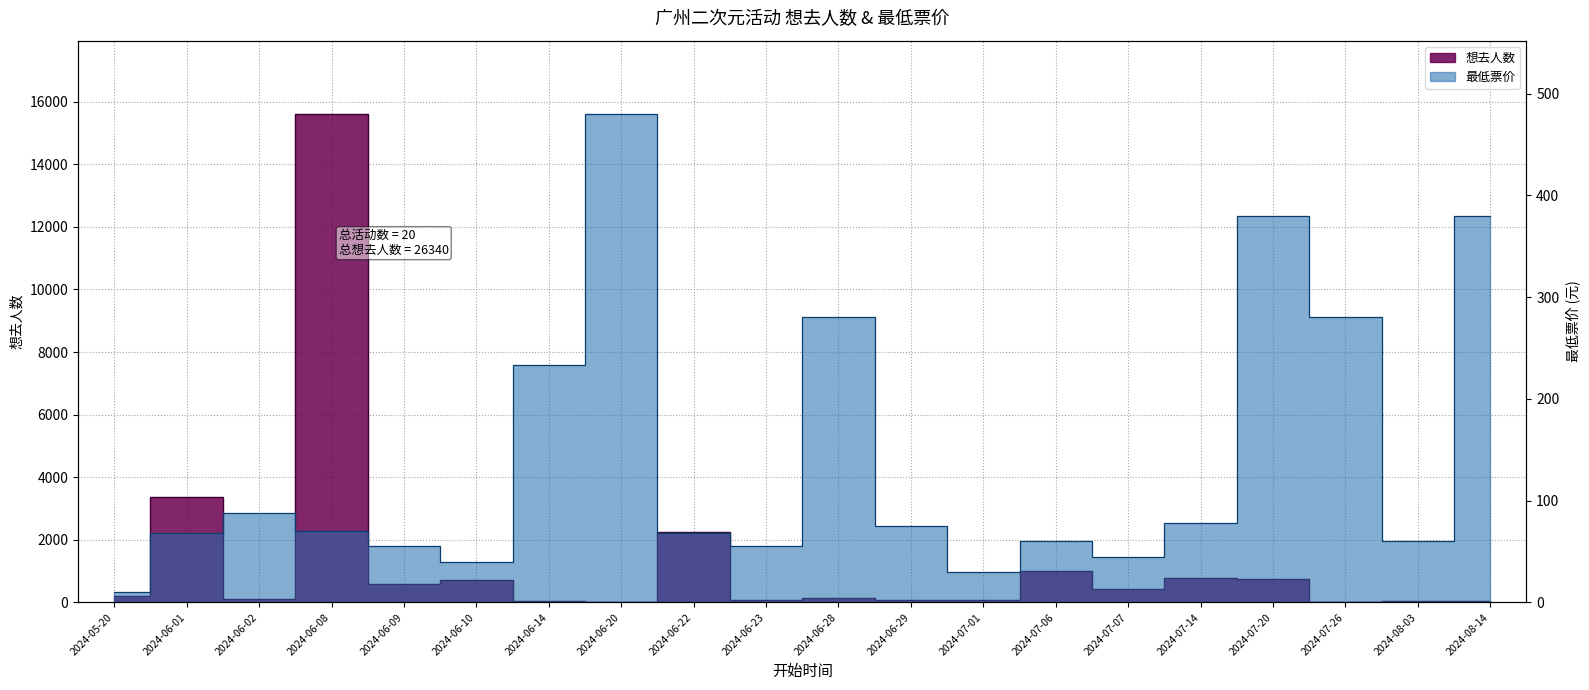

What position from the right is 2024-07-26?

3